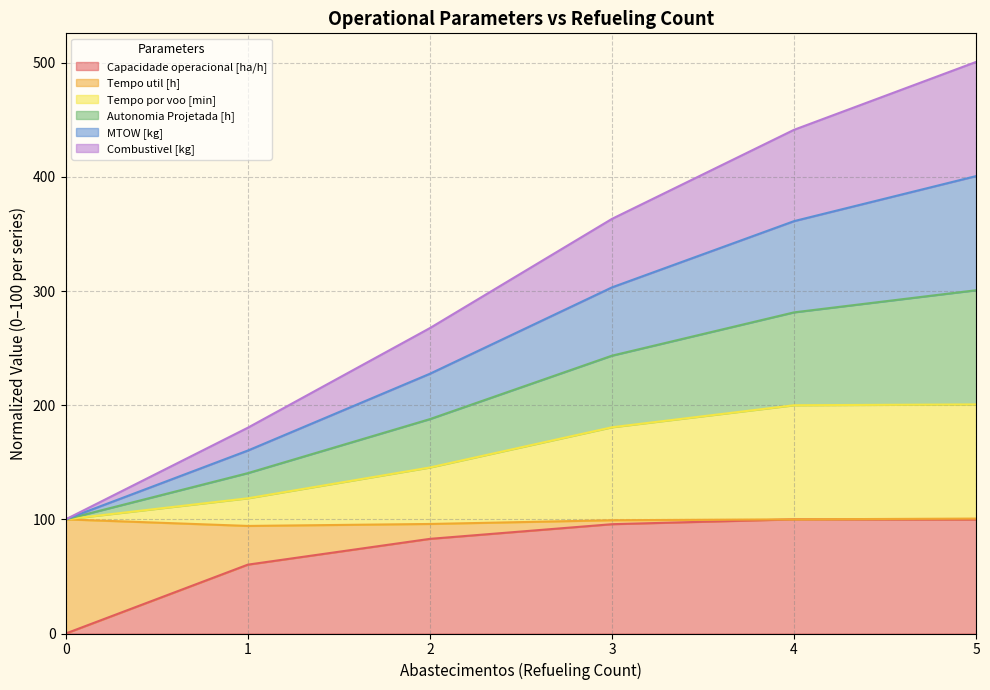

Where is MTOW [kg] nearest to the value 250?

2